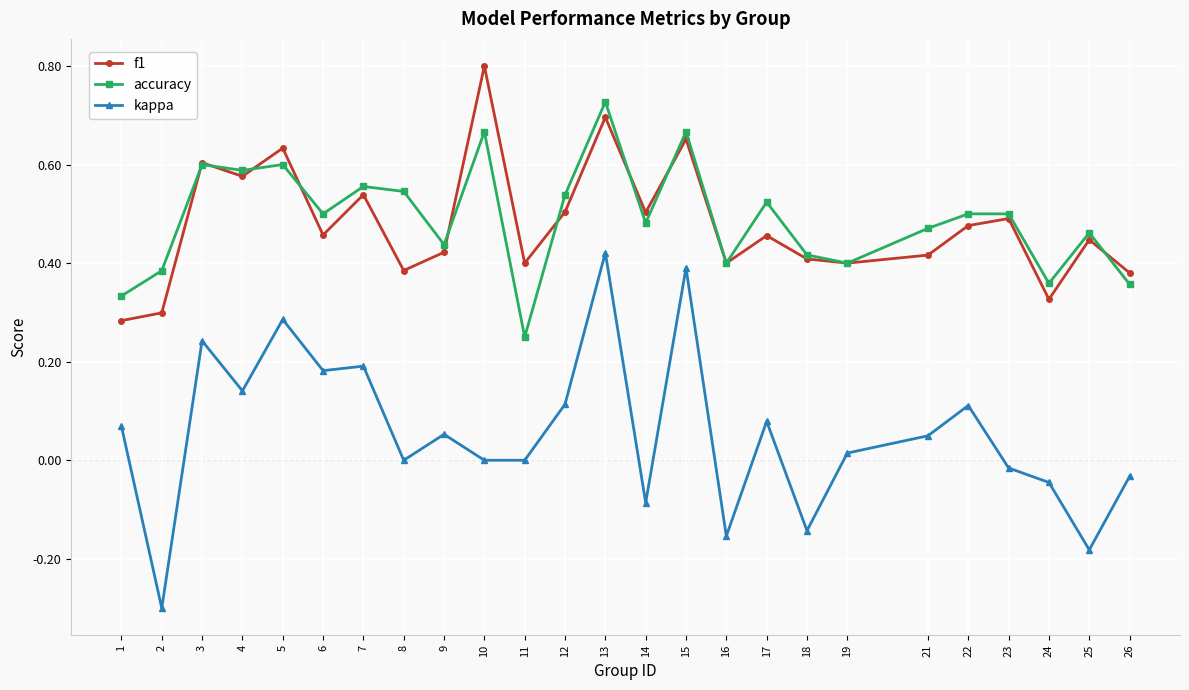

The value of f1 at 17 is 0.2. True or false?

False